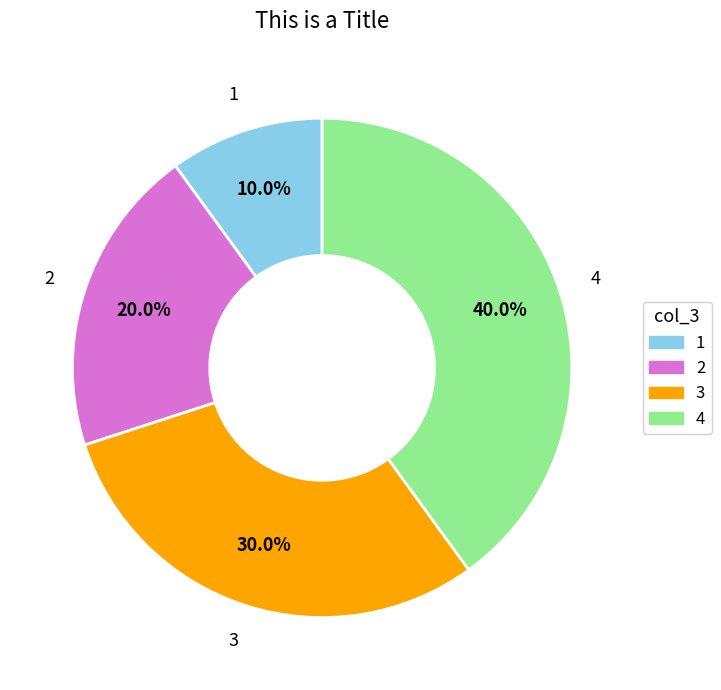

Rank the categories by value from highest to lowest.

4, 3, 2, 1